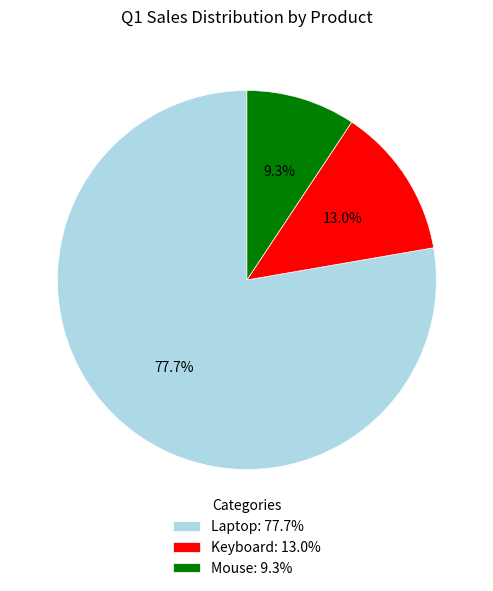

What is the ratio of the value at Laptop: 77.7% to the value at Keyboard: 13.0%?

6.0